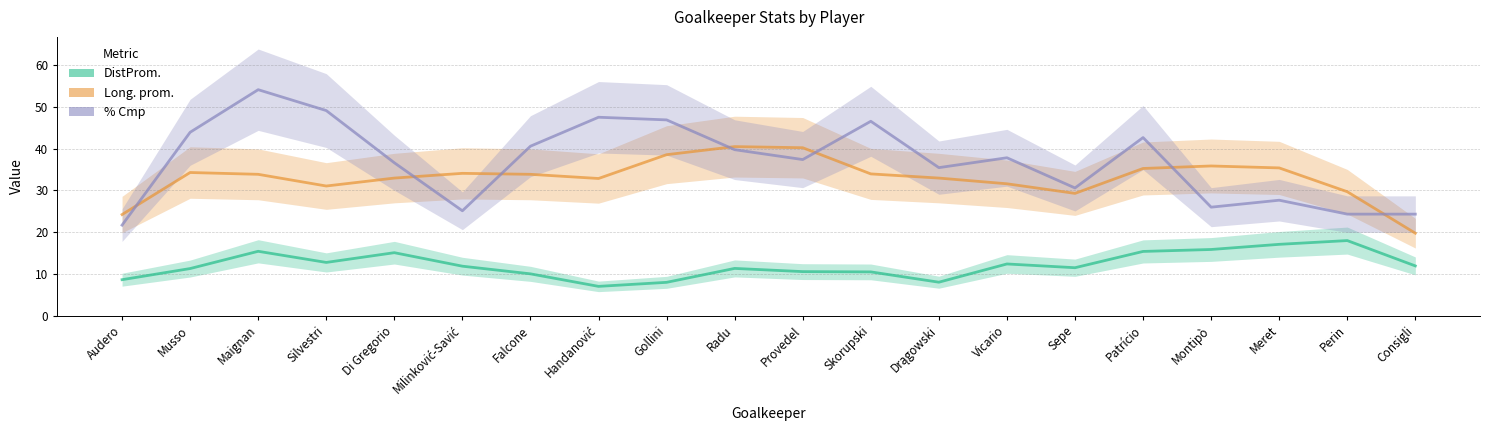

Reading left to right, extract all data points from this chart.

DistProm.: Audero=8.6	Musso=11.3	Maignan=15.4	Silvestri=12.7	Di Gregorio=15.1	Milinković-Savić=11.8	Falcone=10.0	Handanović=7.0	Gollini=8.0	Radu=11.3	Provedel=10.5	Skorupski=10.5	Drągowski=8.0	Vicario=12.4	Sepe=11.5	Patrício=15.4	Montipò=15.8	Meret=17.1	Perin=18.0	Consigli=11.9
Long. prom.: Audero=24.2	Musso=34.3	Maignan=33.8	Silvestri=31.0	Di Gregorio=32.9	Milinković-Savić=34.1	Falcone=33.8	Handanović=32.8	Gollini=38.5	Radu=40.5	Provedel=40.2	Skorupski=33.9	Drągowski=32.9	Vicario=31.6	Sepe=29.3	Patrício=35.2	Montipò=35.8	Meret=35.4	Perin=29.7	Consigli=19.7
% Cmp: Audero=21.7	Musso=43.9	Maignan=54.1	Silvestri=49.1	Di Gregorio=36.6	Milinković-Savić=25.1	Falcone=40.6	Handanović=47.5	Gollini=46.9	Radu=39.7	Provedel=37.4	Skorupski=46.5	Drągowski=35.4	Vicario=37.8	Sepe=30.6	Patrício=42.6	Montipò=26.0	Meret=27.6	Perin=24.3	Consigli=24.3